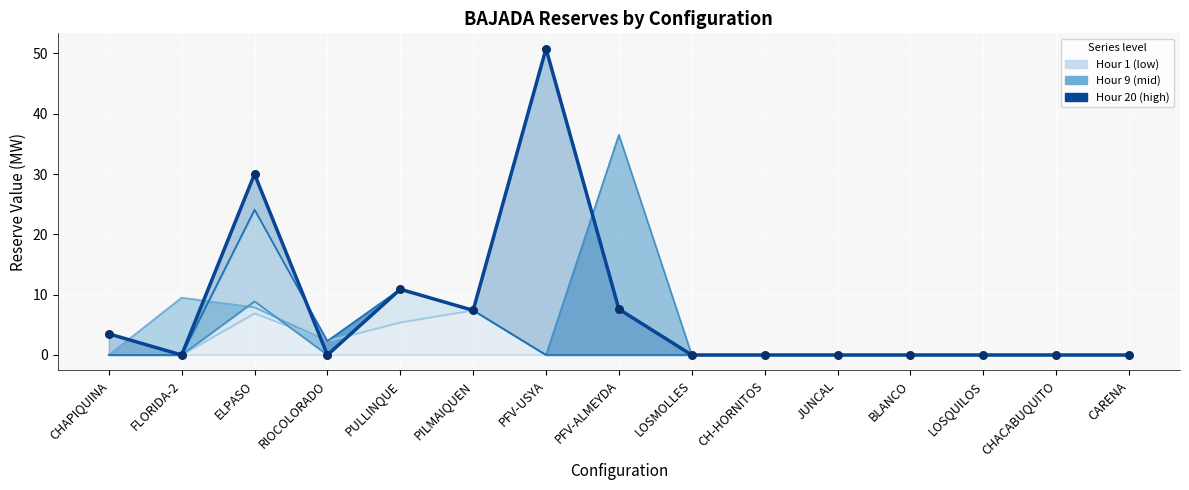

Is the value of Hour 18 at PFV-ALMEYDA greater than the value of Hour 20 at ELPASO?

No